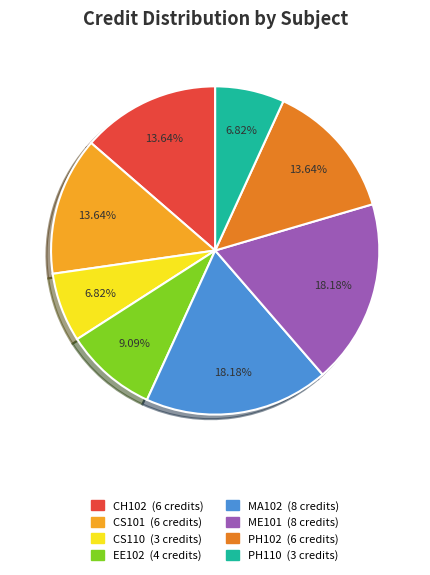

What percentage do PH102 and MA102 together represent?

31.8%